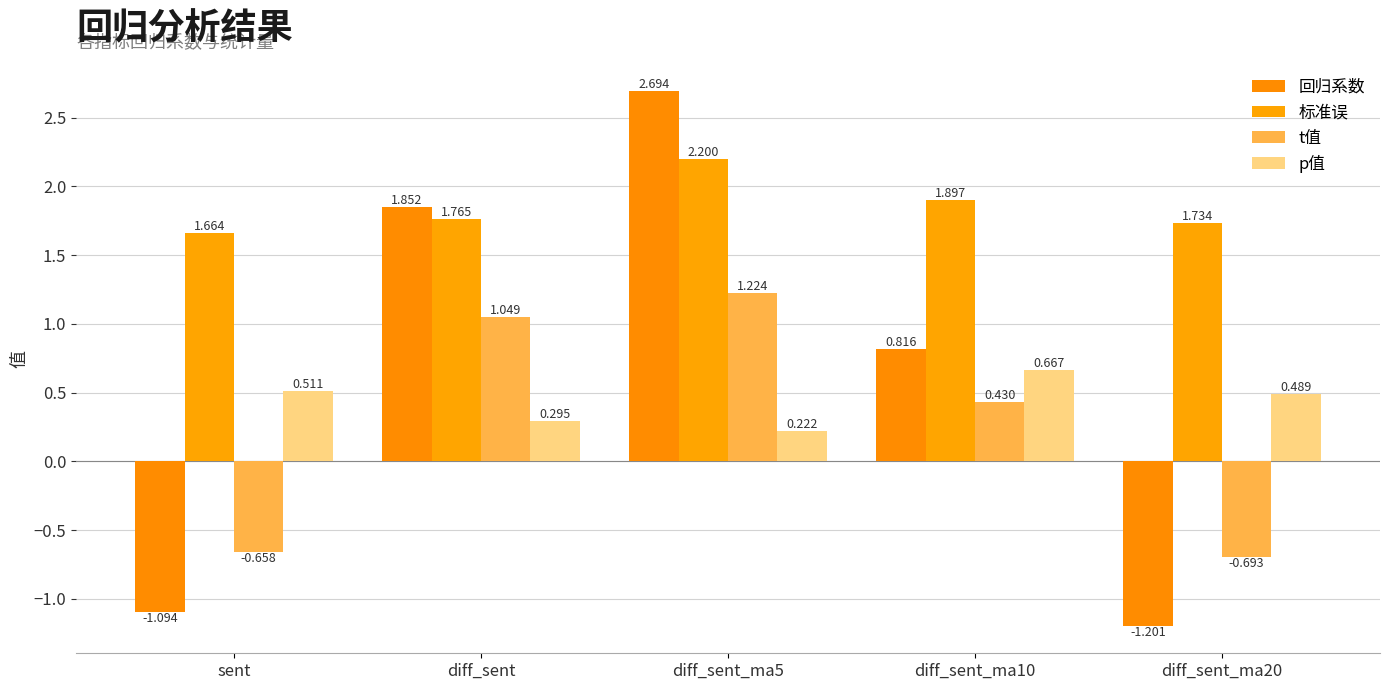

The p值 series shows 0.5 at sent. True or false?

True